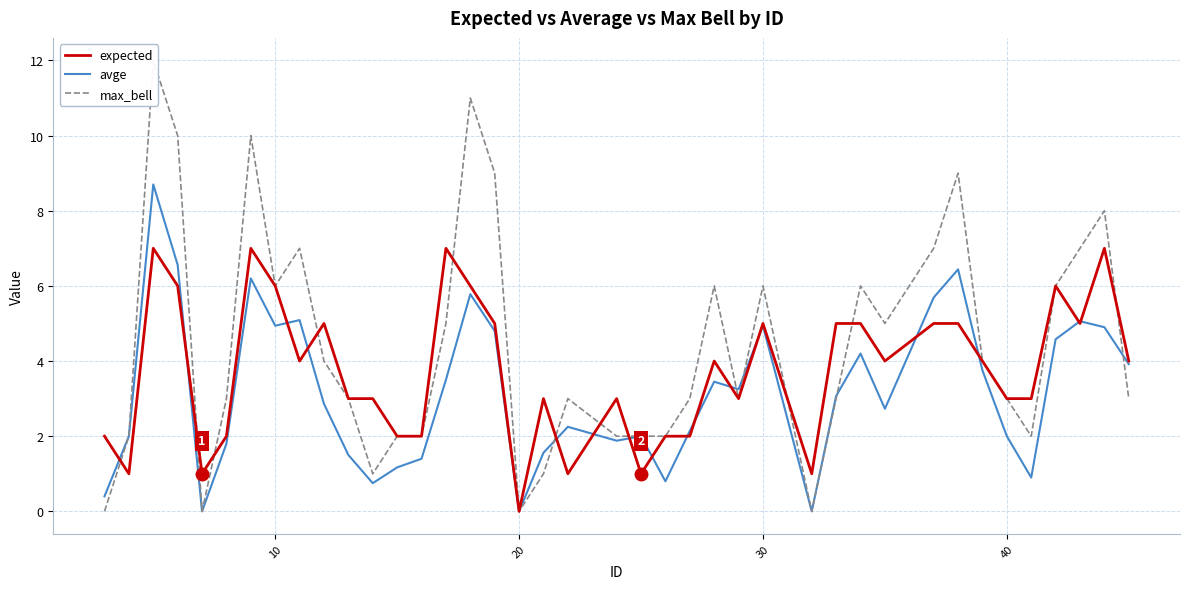

What is the approximate value of expected at 40?

3.0